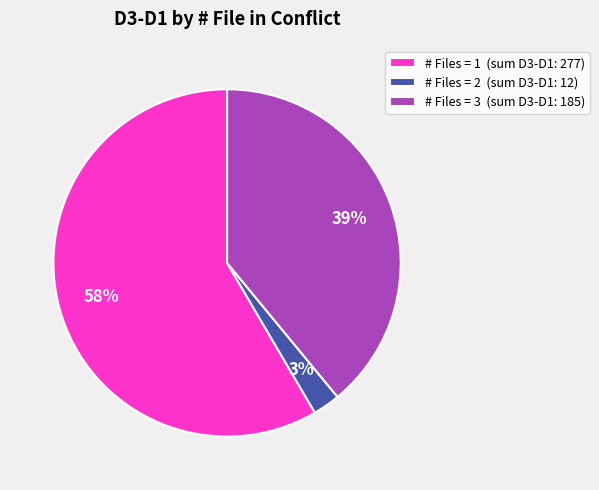

Approximately how many times larger is the value at # Files = 3 (sum D3-D1: 185) compared to # Files = 1 (sum D3-D1: 277)?

0.7